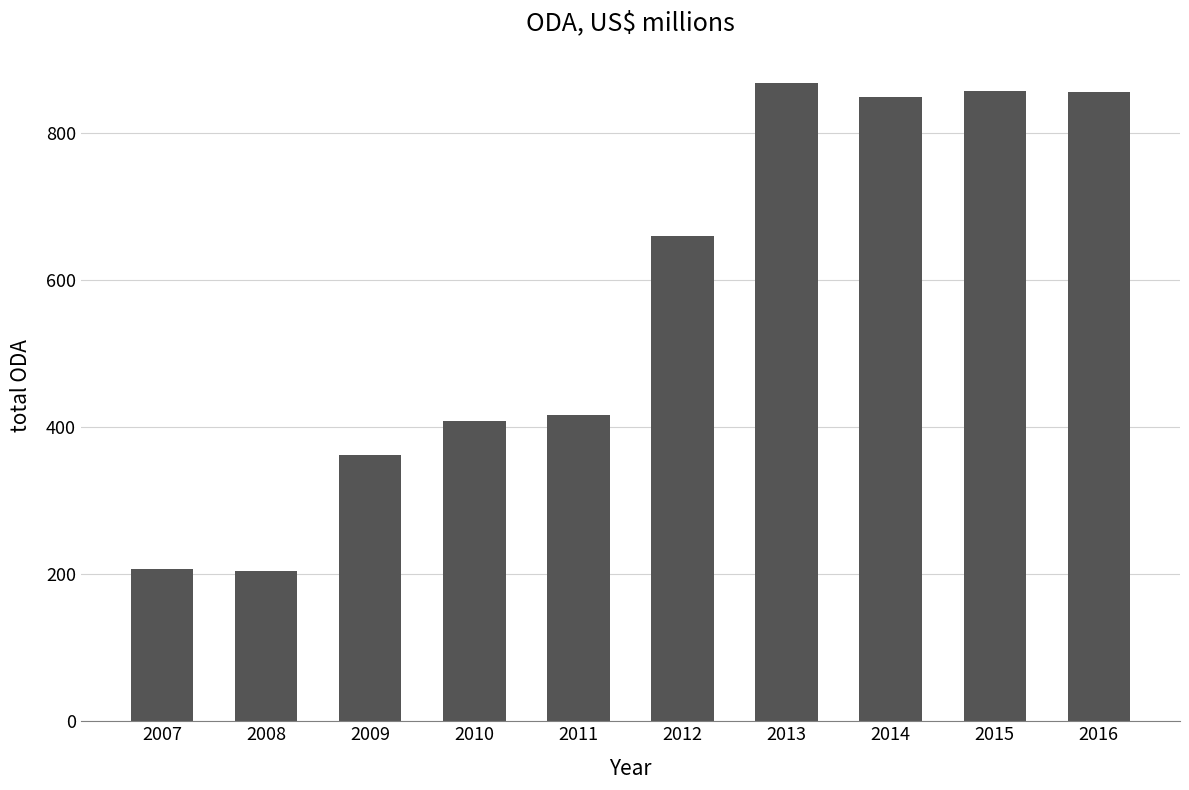

What is the difference between the second highest and minimum values?

651.9